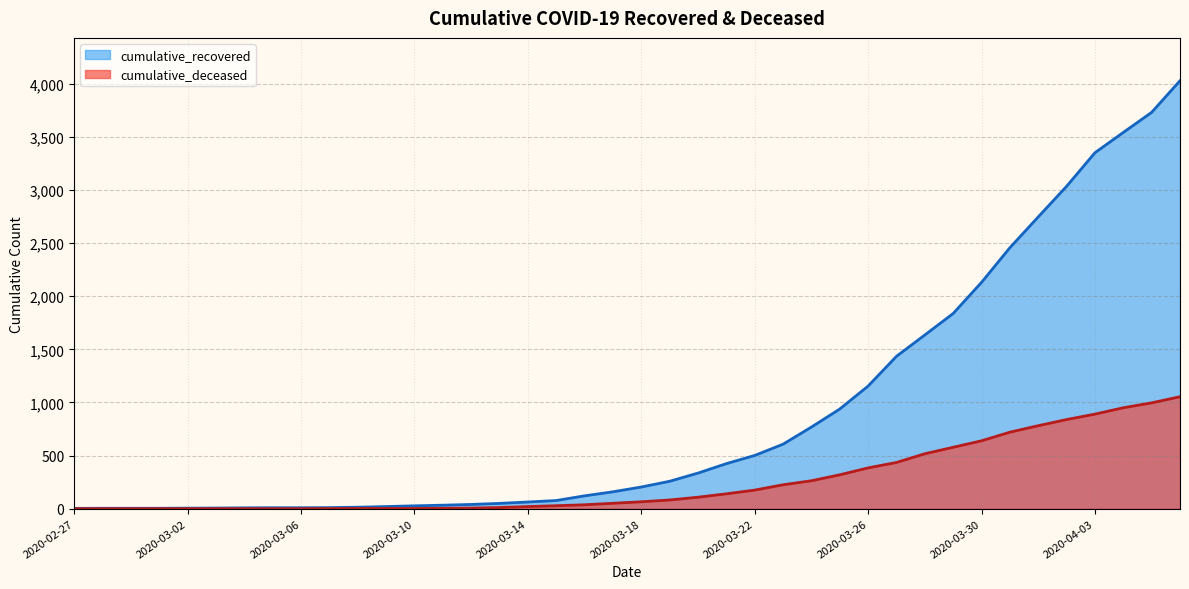

List the series in order of their overall mean, lowest first.

cumulative_deceased, cumulative_recovered